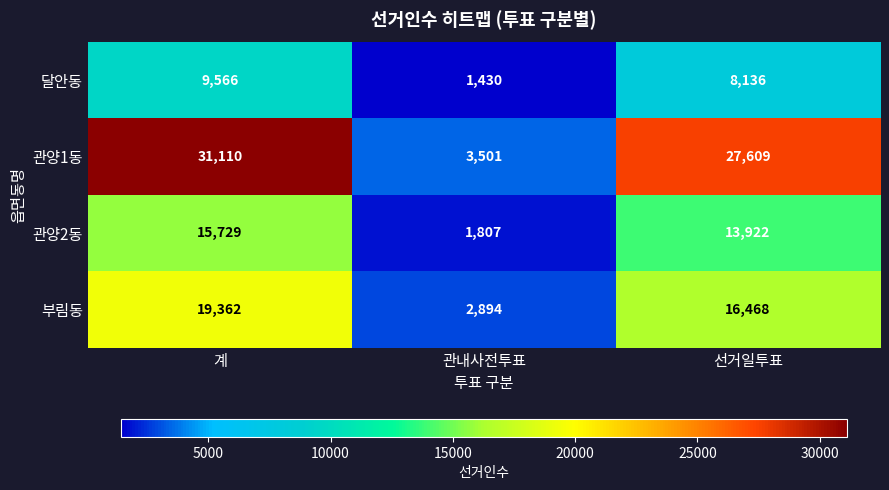

True or false: 달안동 has a value of 11825 at 선거일투표.

False